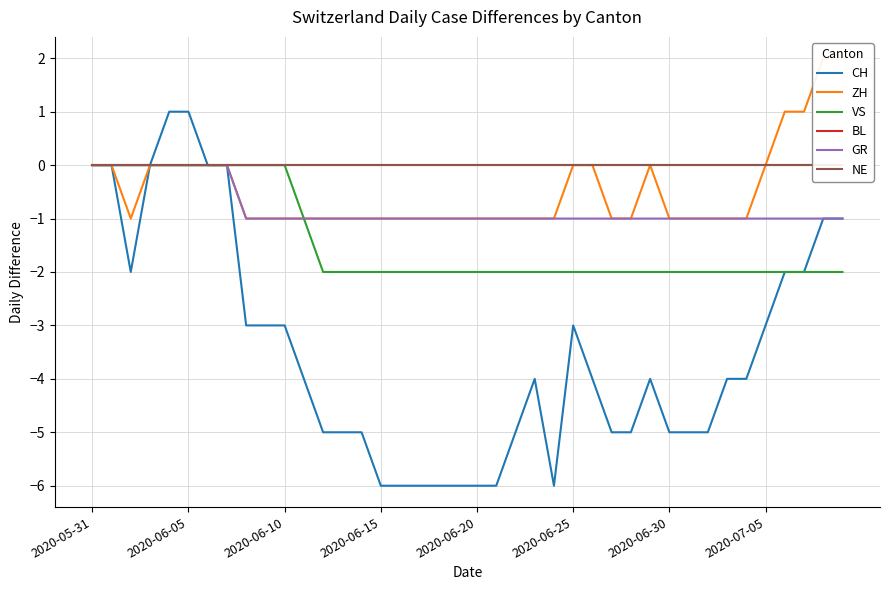

Is it true that GR equals 0 at 2020-06-05?

True